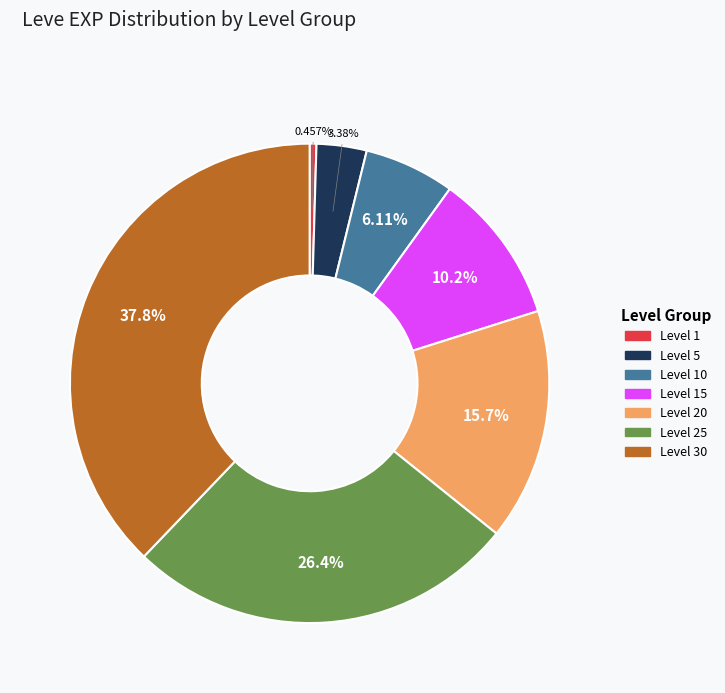

Is there a majority slice in this chart?

No